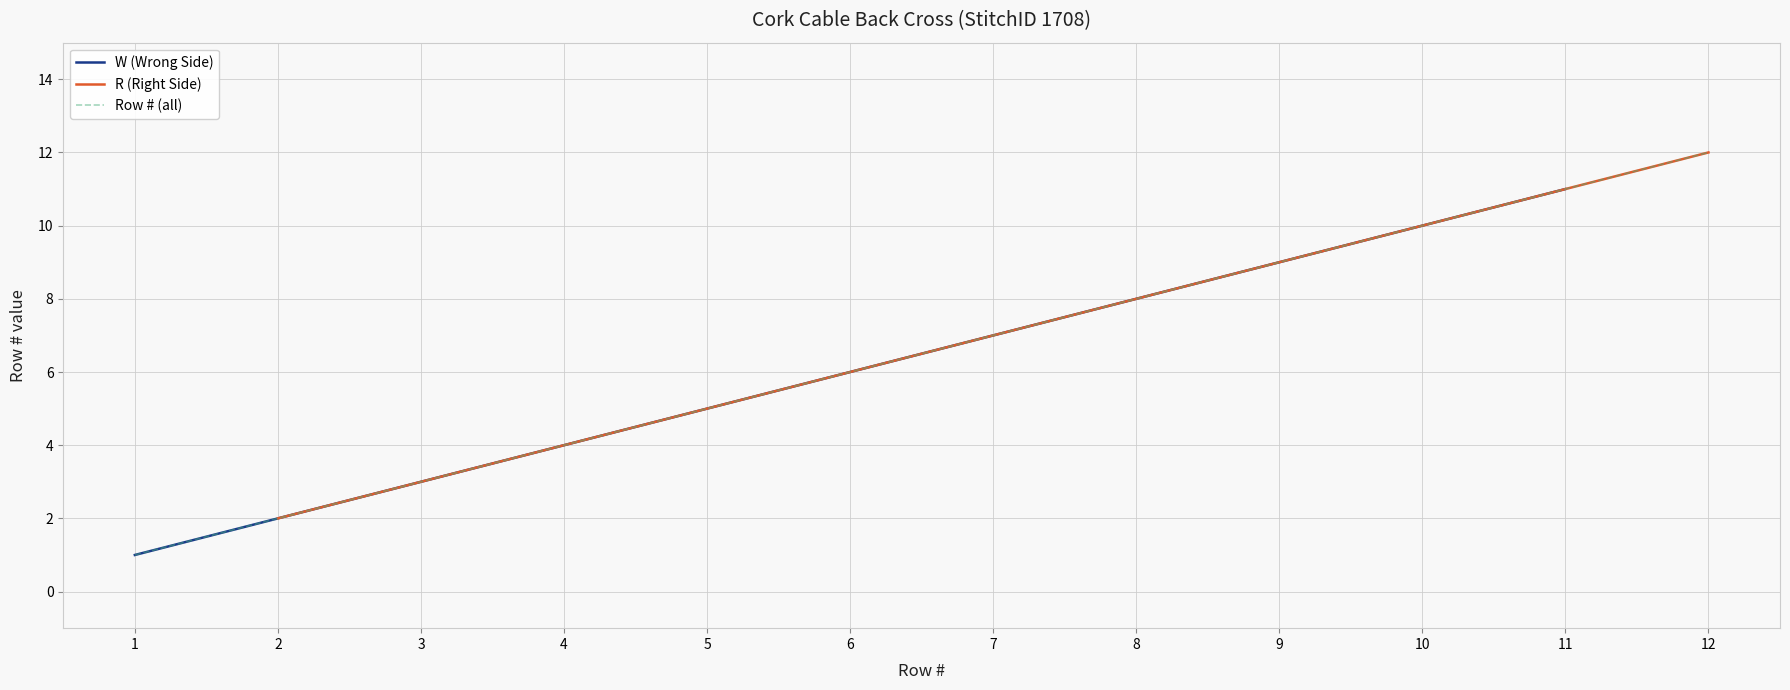

The W (Wrong Side) series shows 5 at 3. True or false?

False